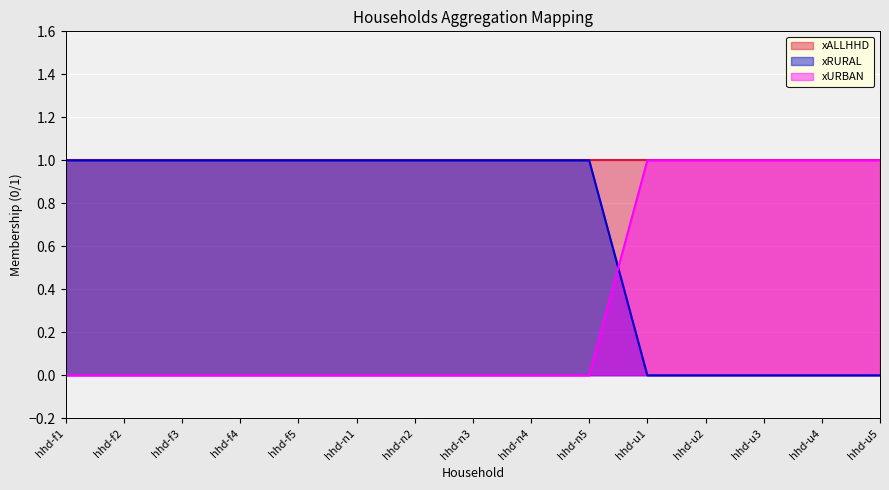

Rank the series by their average value, from highest to lowest.

xALLHHD, xRURAL, xURBAN